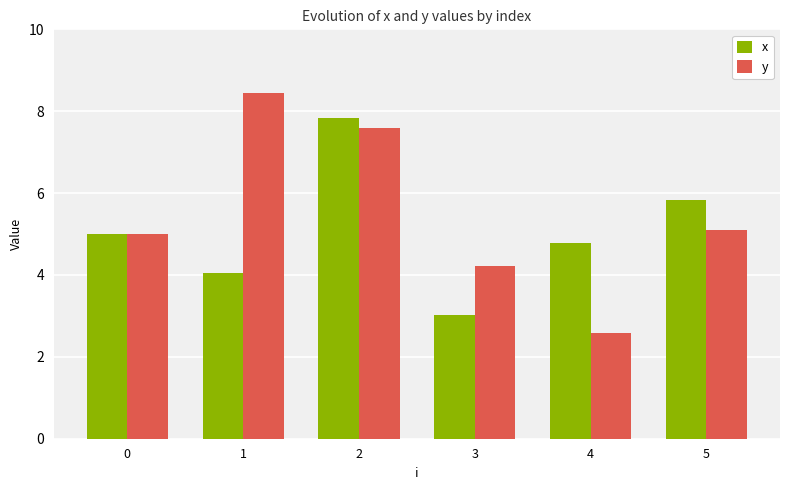

What is the sum of all y values?

32.9